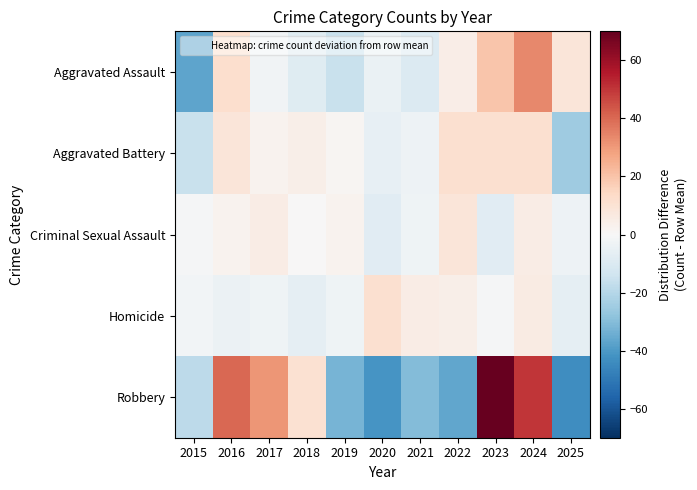

What is the total value across all series at 2021?

-41.4